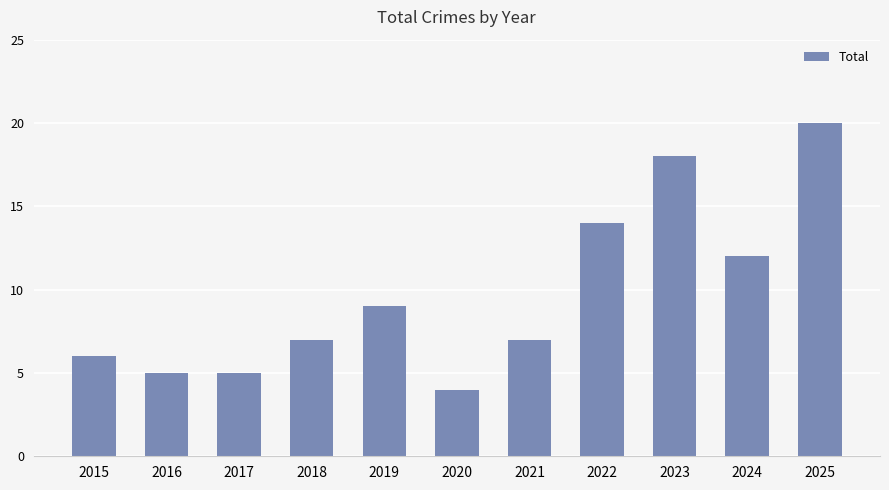

Are the bars grouped side by side (vs. stacked)?

No